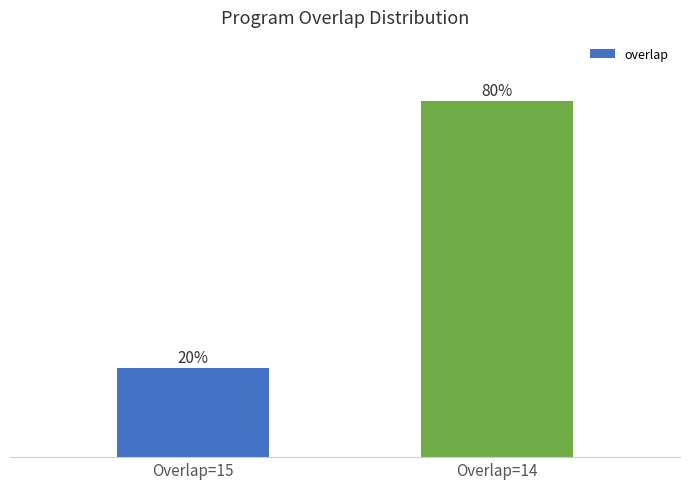

List the labels in order of value, largest first.

Overlap=14, Overlap=15